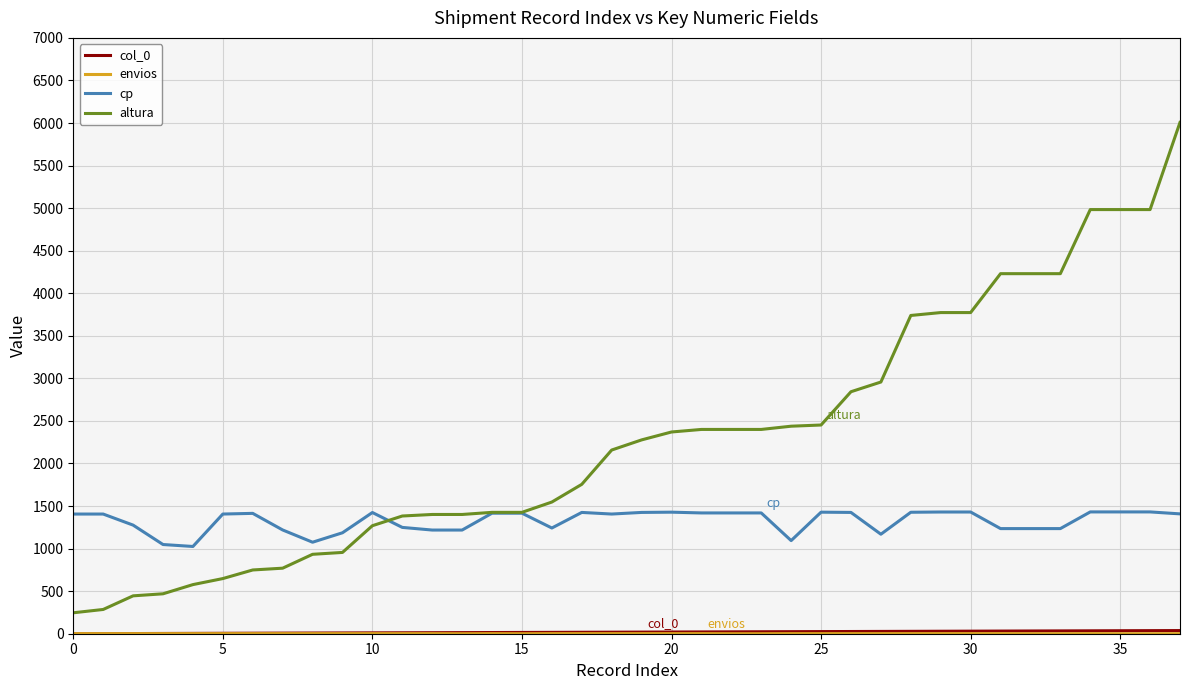

Which series has the largest total across all categories?

altura